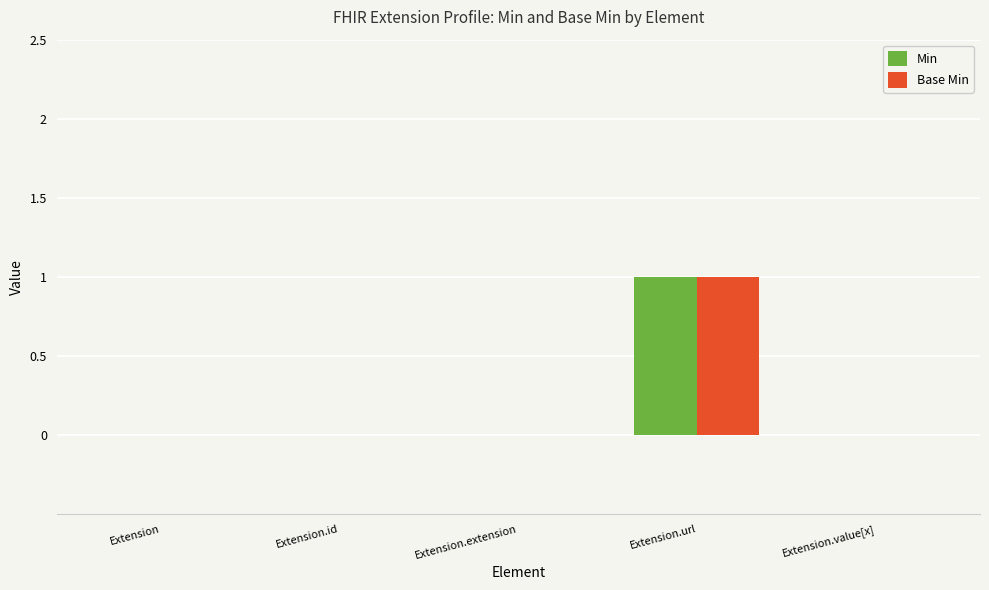

Count the Base Min values in the range 0 to 1.

5